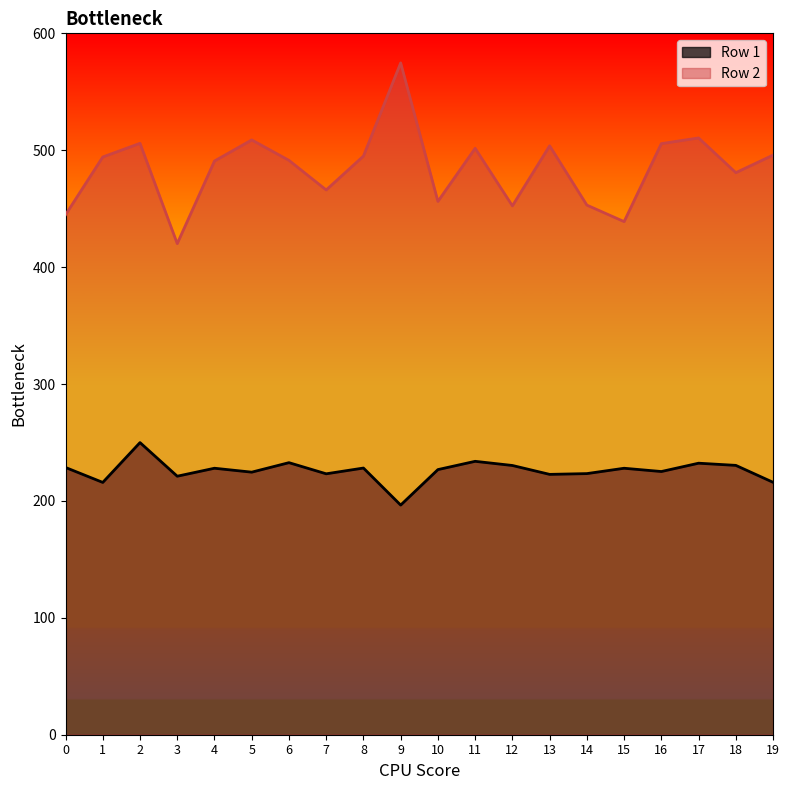

Where is Row 2 nearest to the value 497?

19